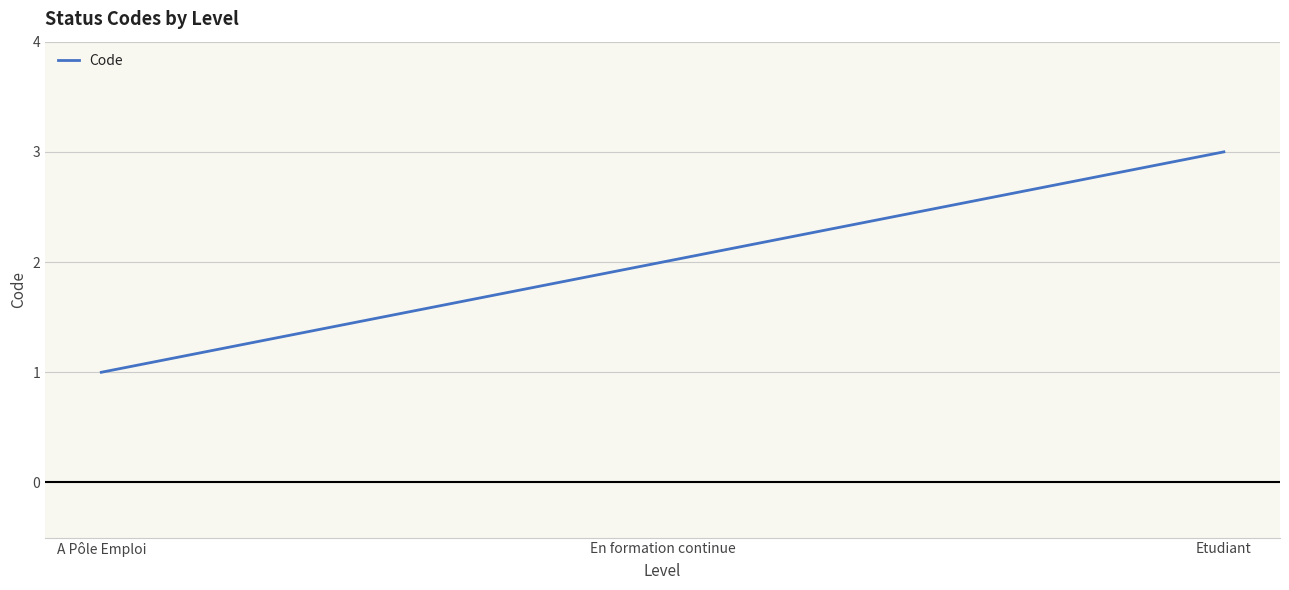

What is the difference between the maximum and minimum values?

2